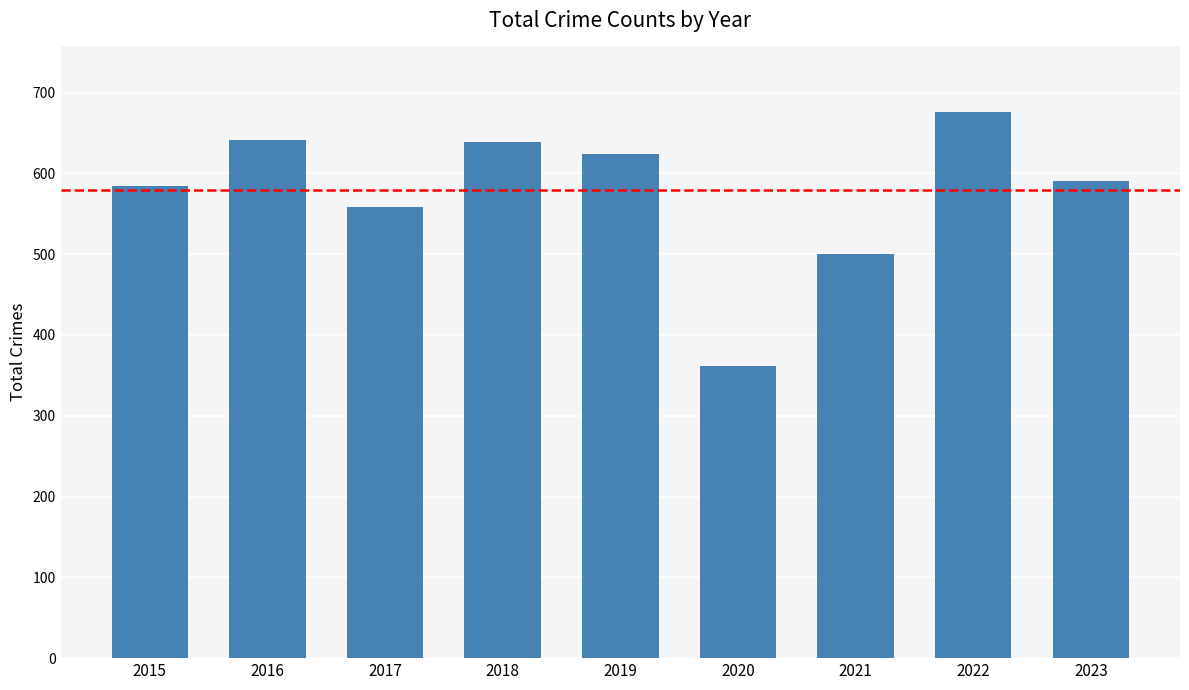

What is the value of the 4th bar from the left?

639